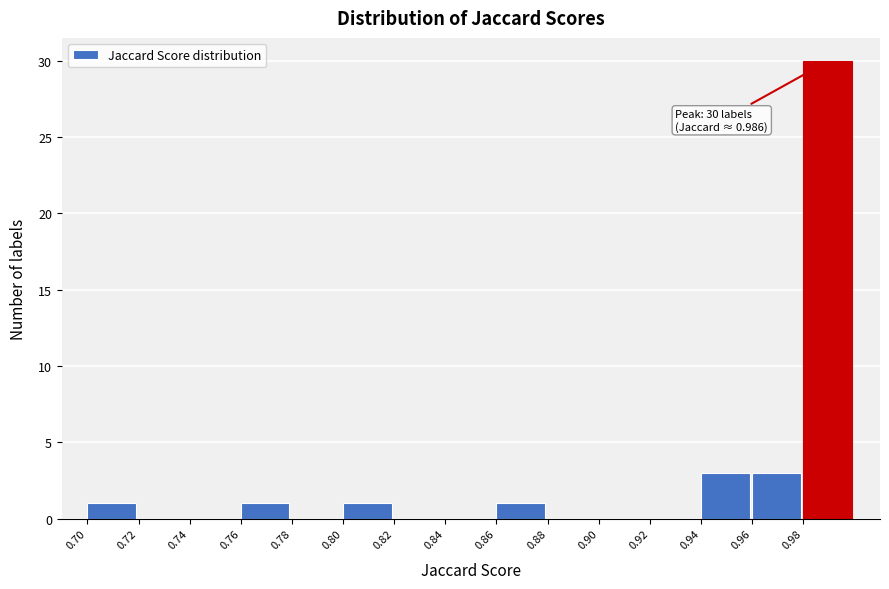

Reading right to left, extract all data points from this chart.

0.98=30	0.96=3	0.94=3	0.92=0	0.90=0	0.88=0	0.86=1	0.84=0	0.82=0	0.80=1	0.78=0	0.76=1	0.74=0	0.72=0	0.70=1